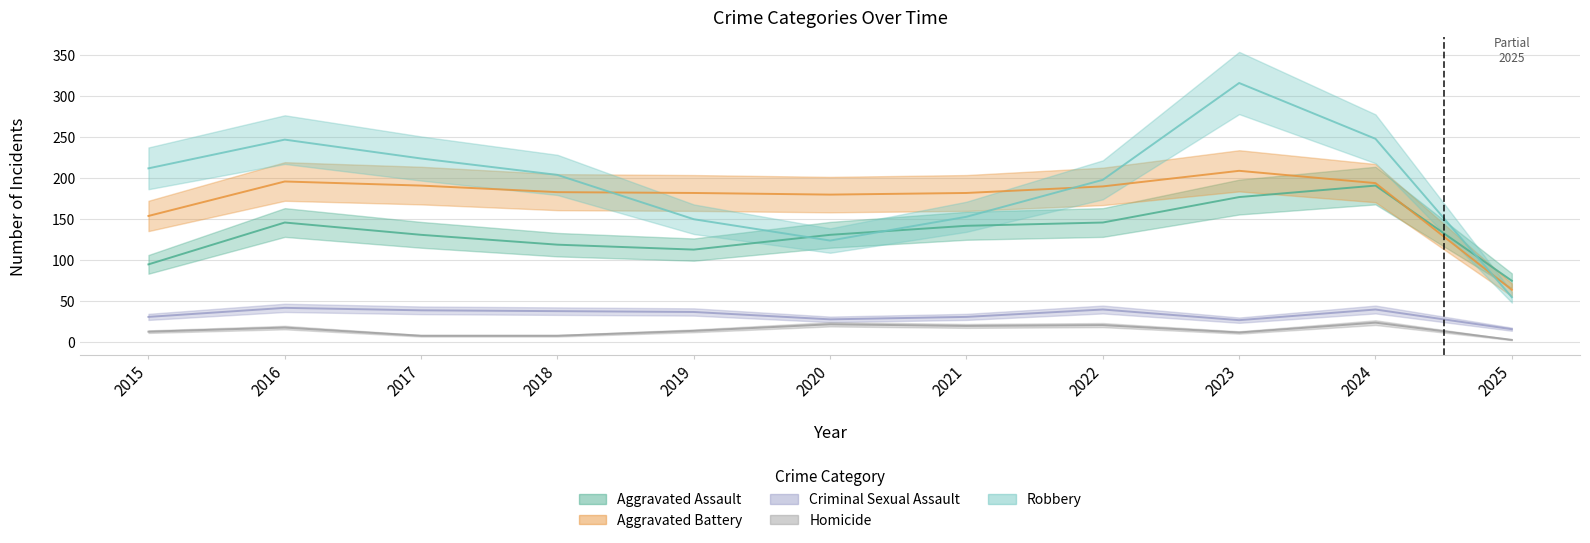

Reading right to left, list all the values displayed in this chart.

Aggravated Assault: 2025=75	2024=191	2023=177	2022=146	2021=142	2020=131	2019=113	2018=119	2017=131	2016=146	2015=95
Aggravated Battery: 2025=64	2024=194	2023=209	2022=190	2021=182	2020=180	2019=182	2018=183	2017=191	2016=196	2015=154
Criminal Sexual Assault: 2025=16	2024=40	2023=27	2022=40	2021=31	2020=28	2019=37	2018=38	2017=39	2016=42	2015=31
Homicide: 2025=3	2024=24	2023=12	2022=21	2021=20	2020=22	2019=14	2018=8	2017=8	2016=18	2015=13
Robbery: 2025=55	2024=248	2023=316	2022=198	2021=153	2020=124	2019=150	2018=204	2017=224	2016=247	2015=212